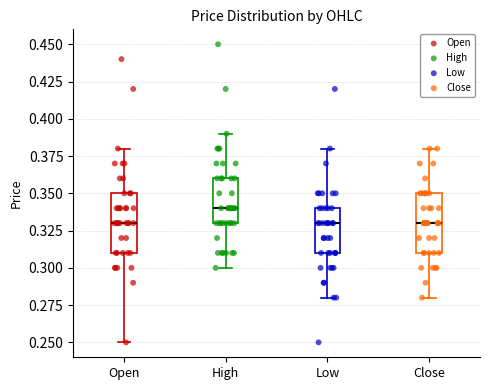

Where does the upper whisker of the box for High end on the y-axis? The values are not printed on the chart, so give them approximately, as read against the axis.

0.39